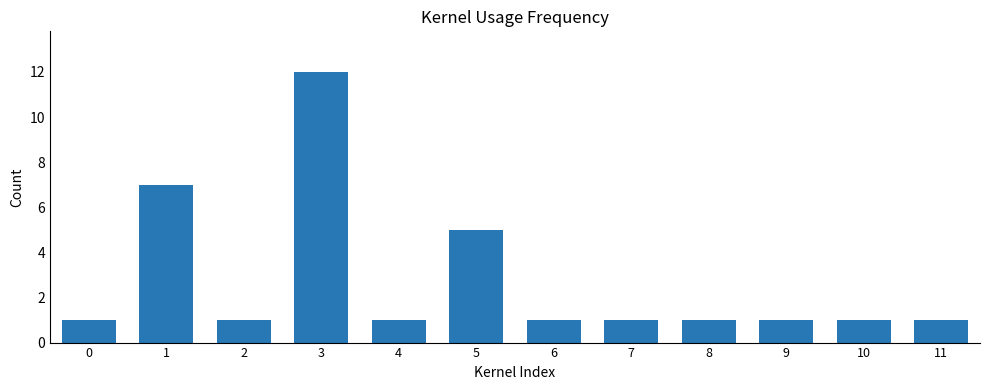

The chart shows a value of 1 at 9. True or false?

True